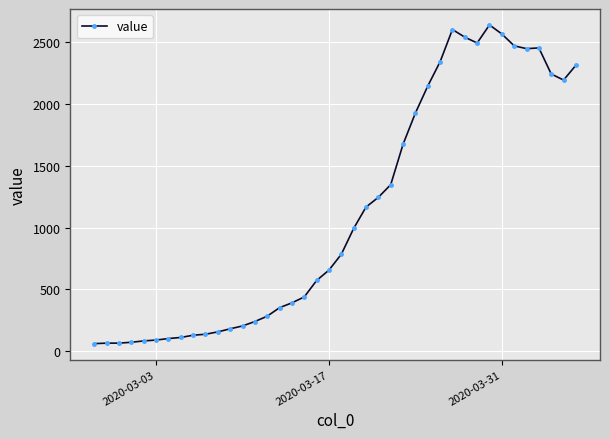

What is the value of the 16th point from the left?

352